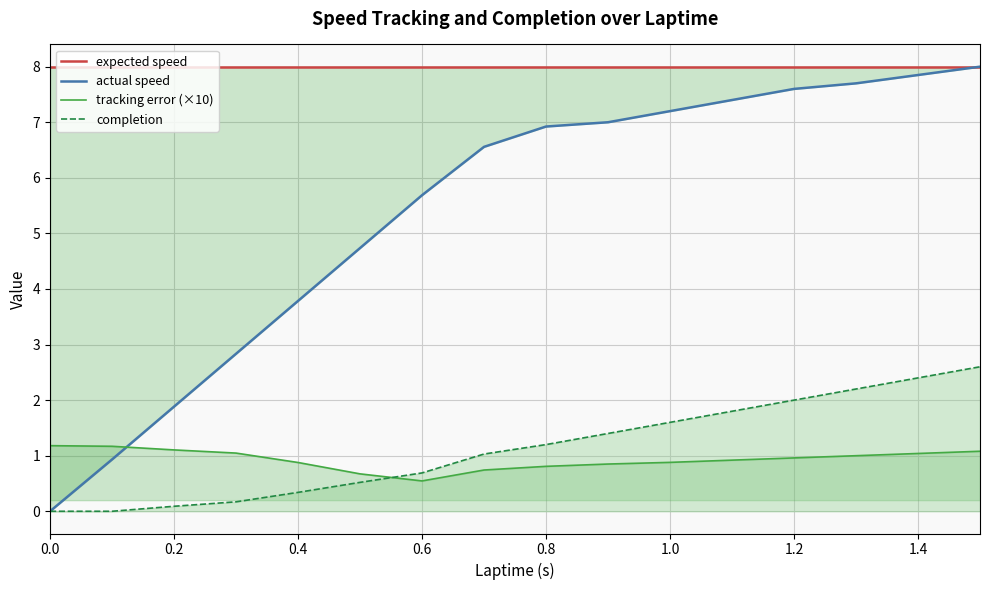

Is this an area chart (filled region under the line)?

No